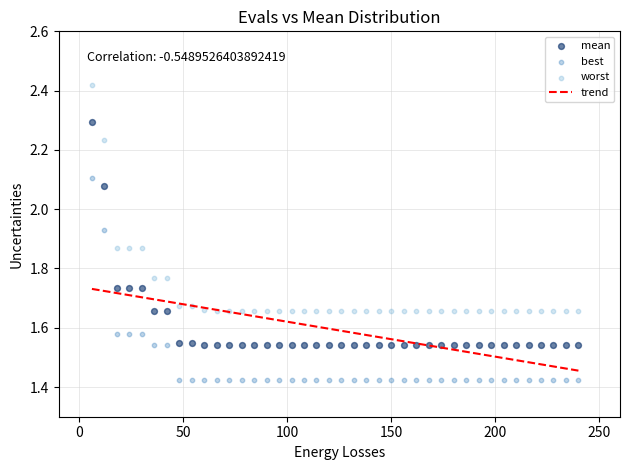

Which series reaches the minimum Y coordinate?

best